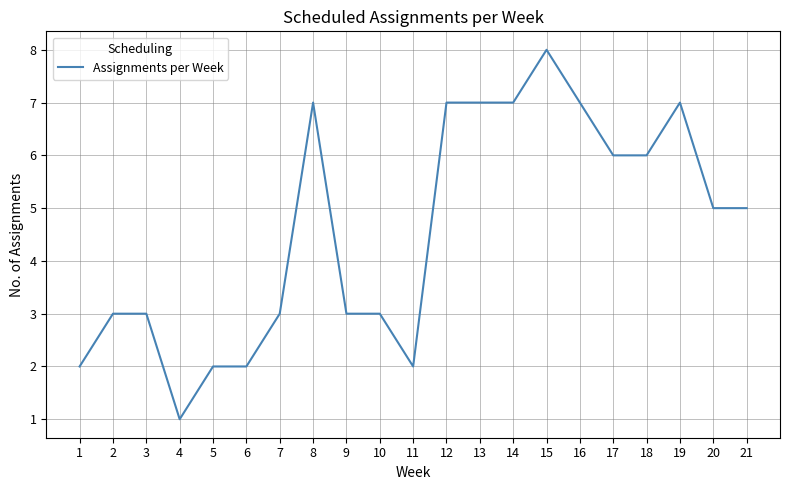

Reading left to right, list all the values displayed in this chart.

2	3	3	1	2	2	3	7	3	3	2	7	7	7	8	7	6	6	7	5	5